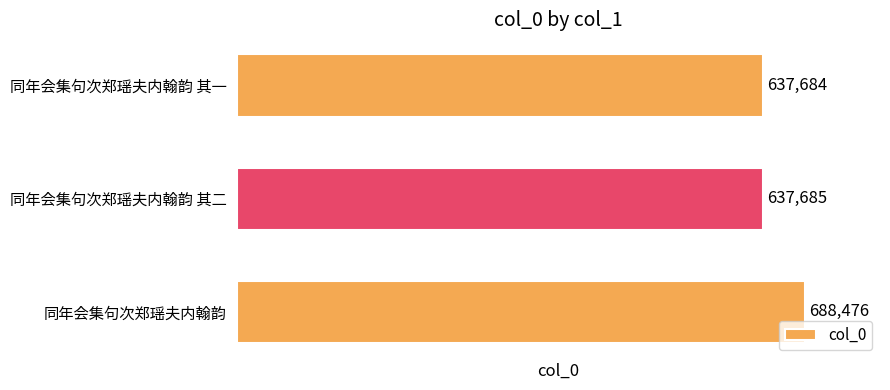

Which category has the highest value across all series?

同年会集句次郑瑶夫内翰韵